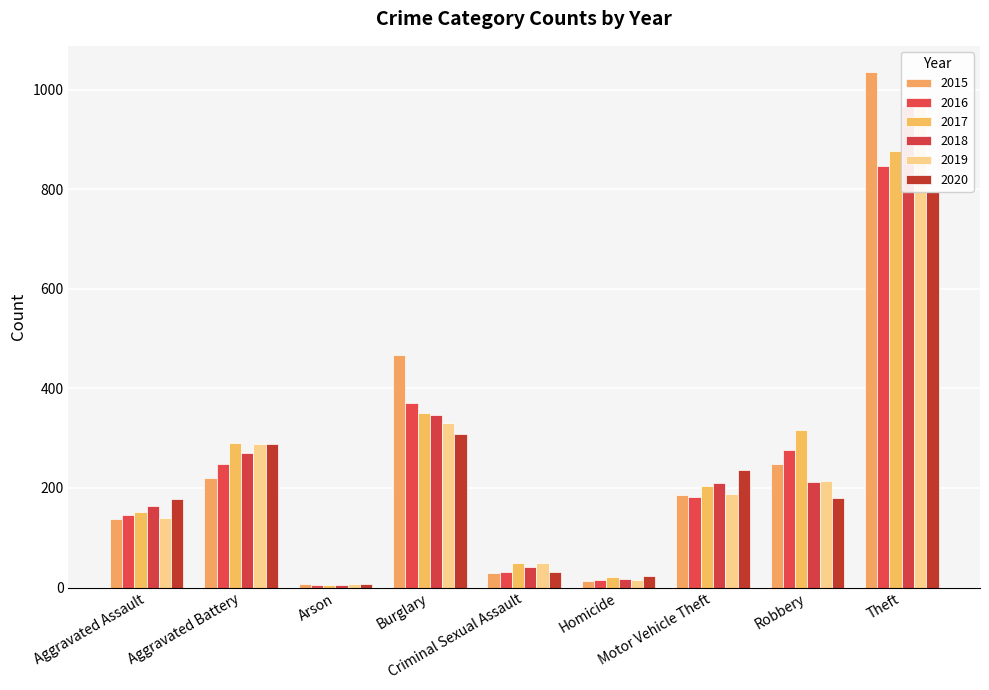

What is the label of the 6th bar from the left?

Homicide